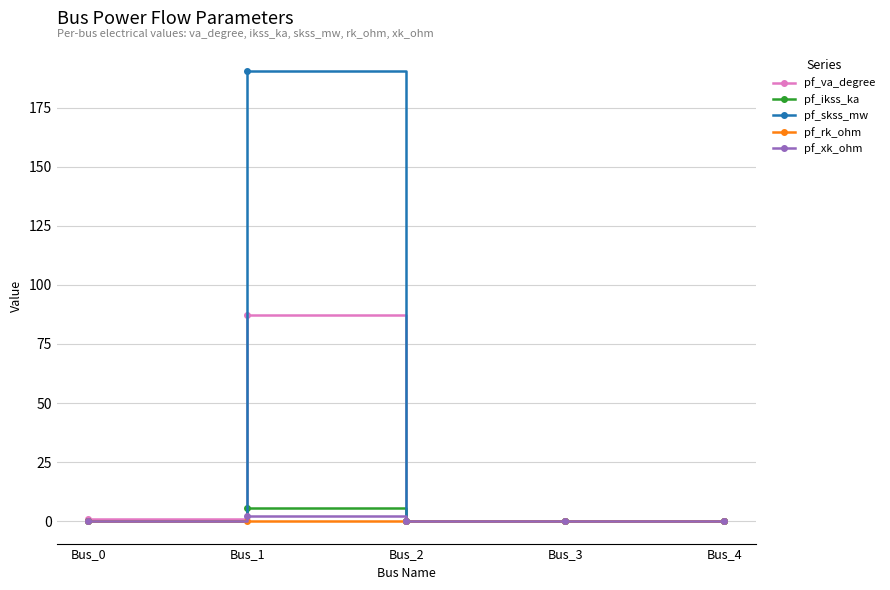

Which series has the largest total across all categories?

pf_skss_mw